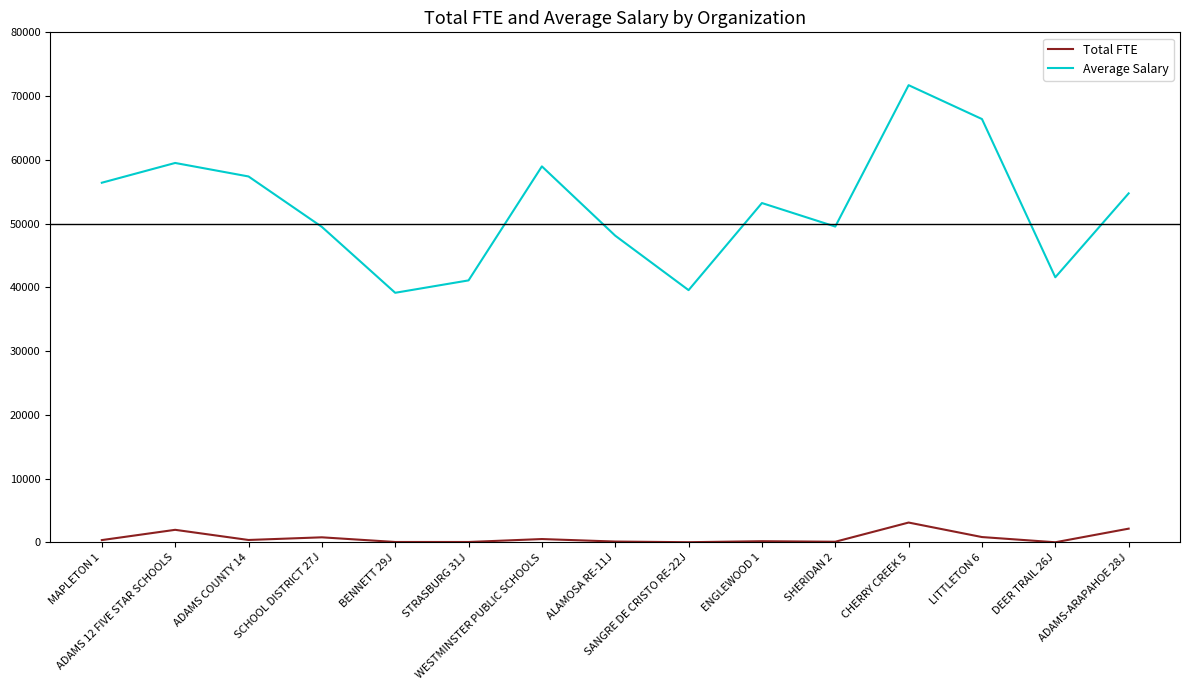

In Average Salary, how many points are lower than both neighbors (excluding endpoints)?

4